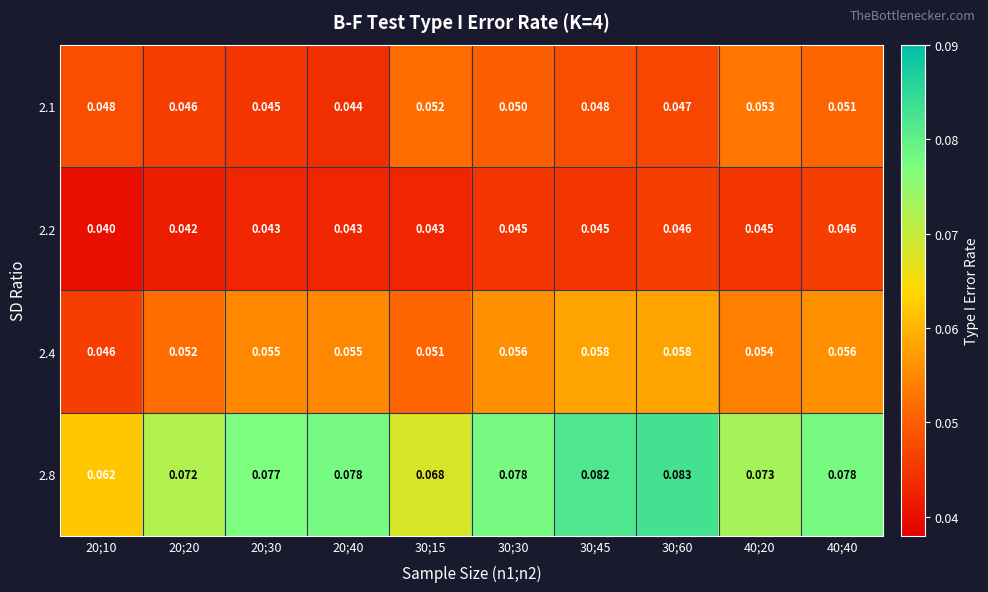

At which category is the sum across all series the highest?

30;60